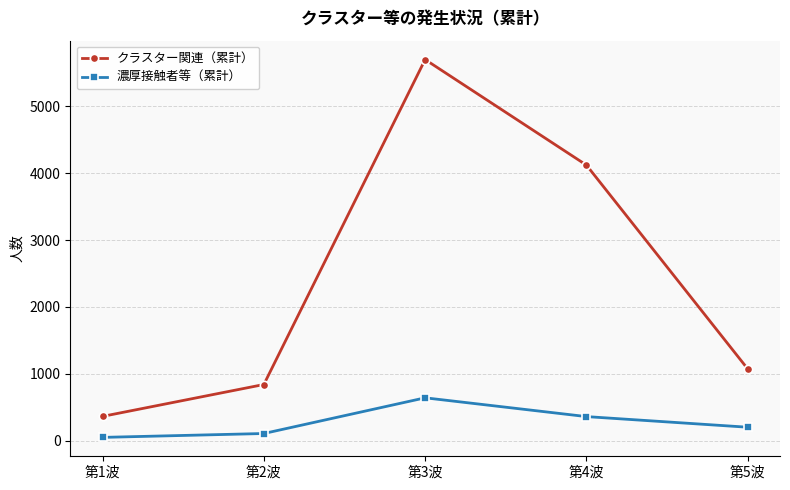

True or false: 濃厚接触者等（累計） and クラスター関連（累計） cross at least once.

False